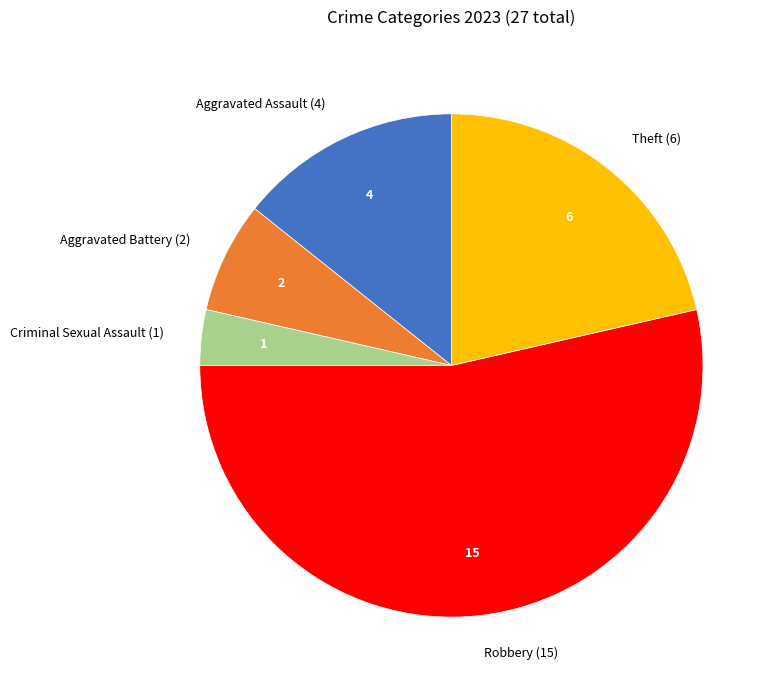

Is there any slice that represents more than half of the pie?

Yes